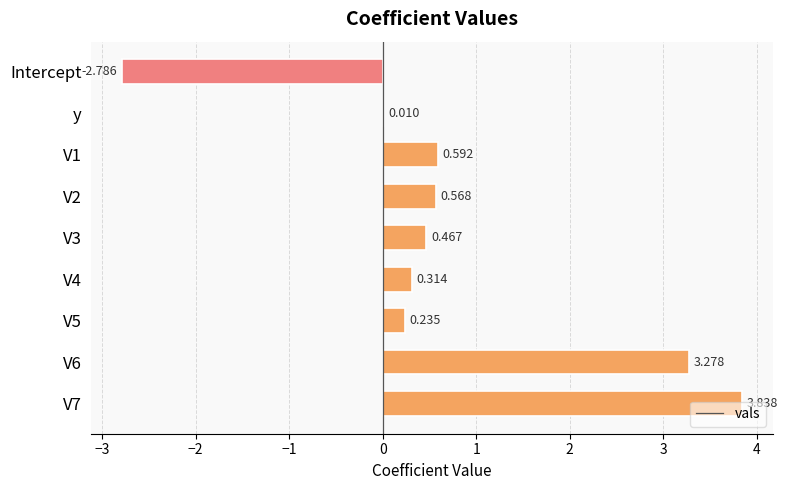

Where is the data nearest to the value 0?

y